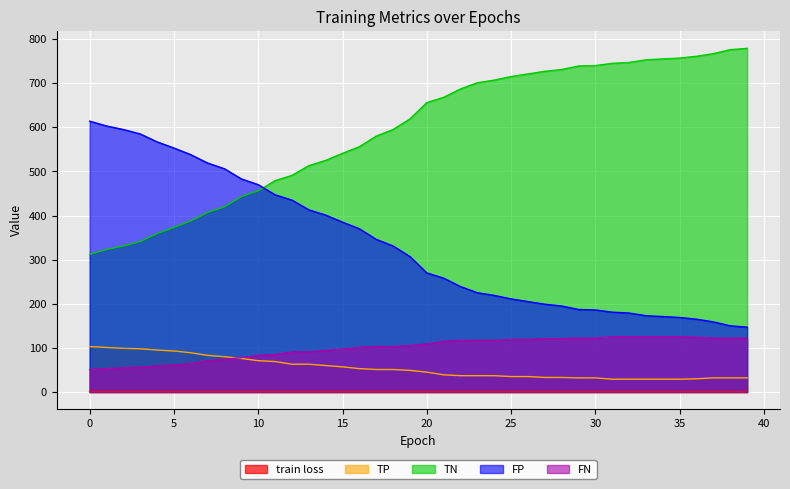

Which series has the largest total across all categories?

TN